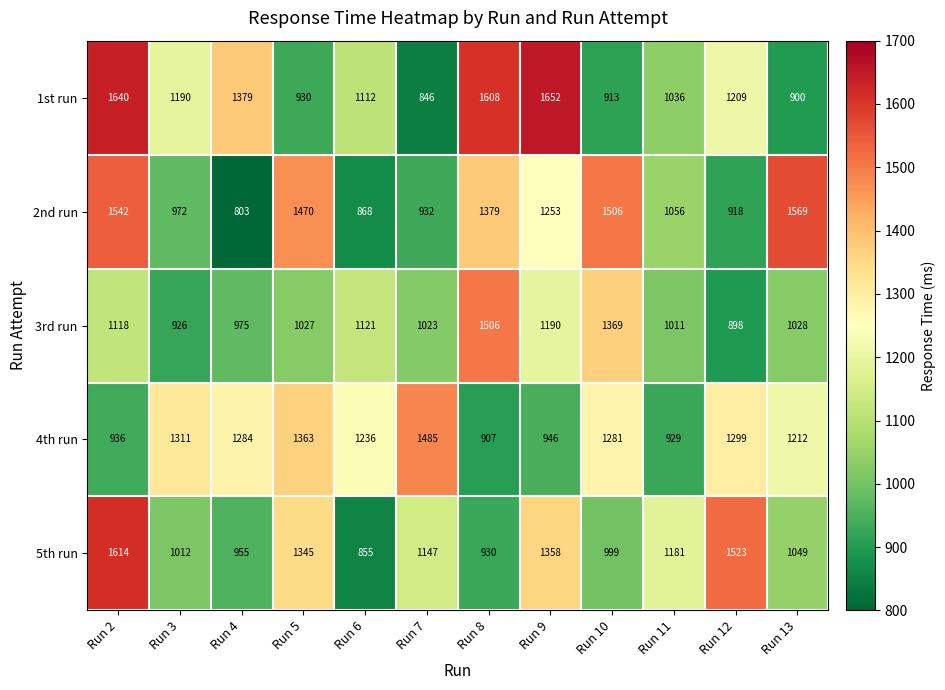

The 4th run series shows 1543 at Run 11. True or false?

False